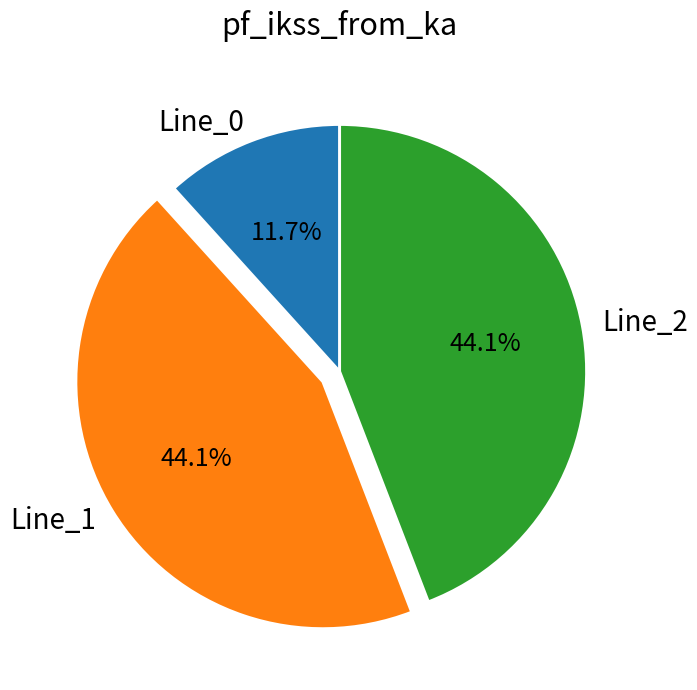

Is there a majority slice in this chart?

No